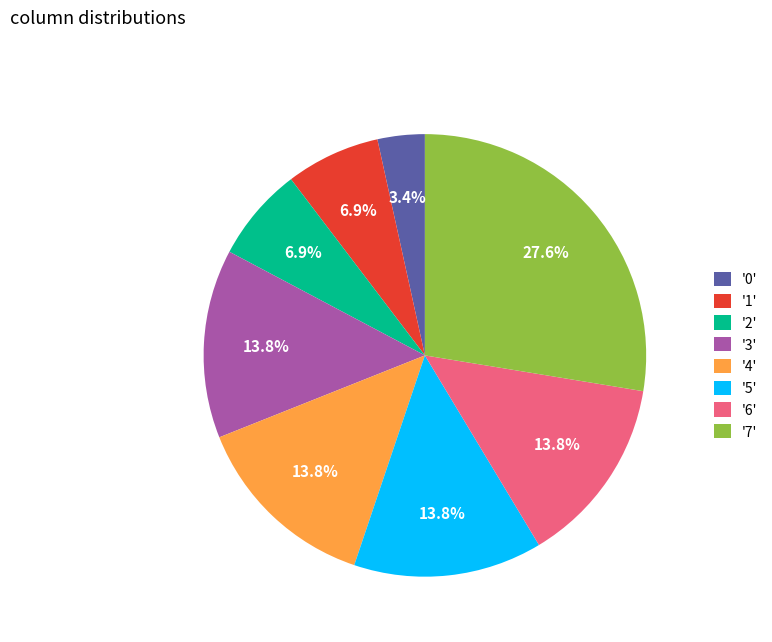

To the nearest percent, what is the average slice percentage?

12%